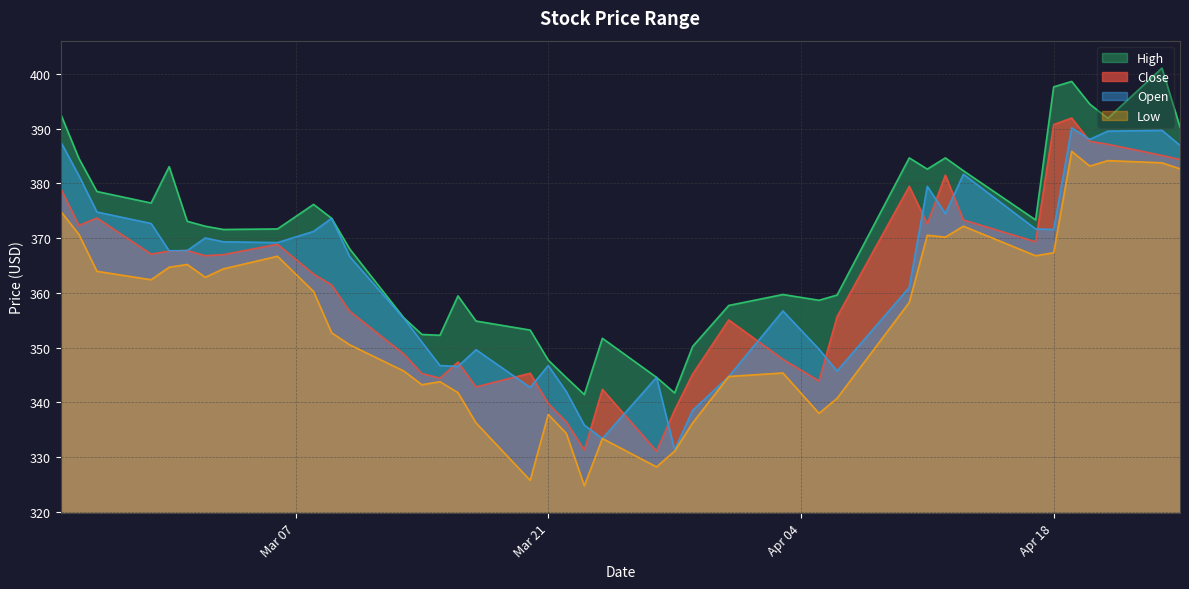

True or false: High and Low intersect in this chart.

False